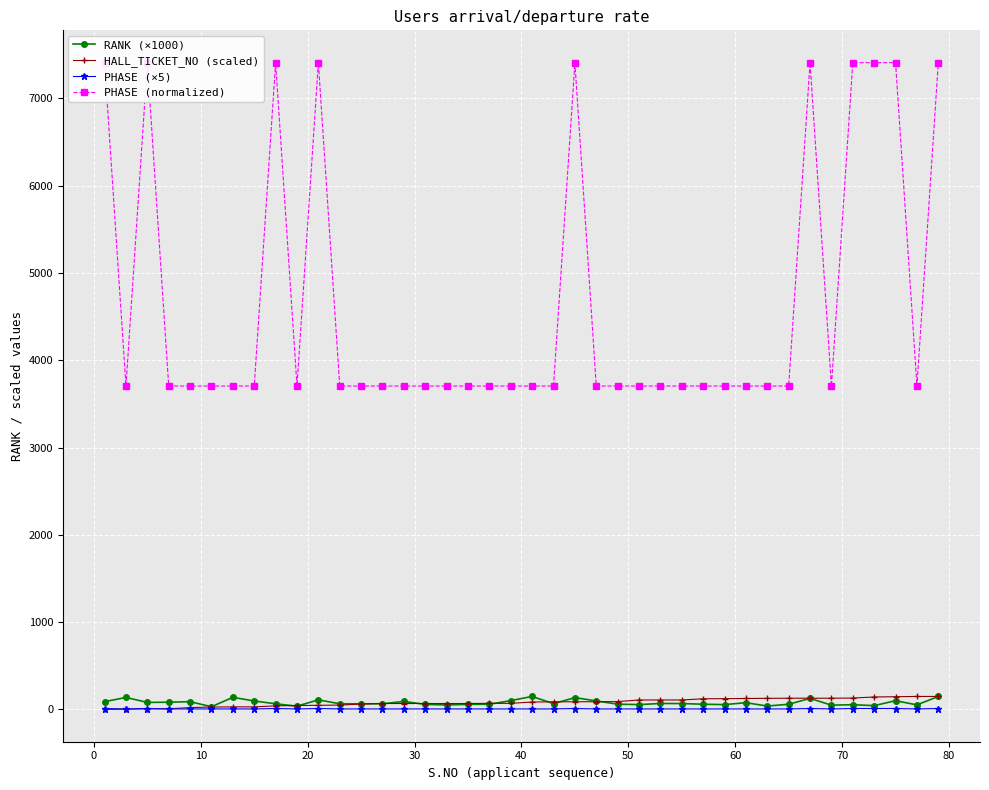

What is the spread (max minus min) of values at 40?

3699.3